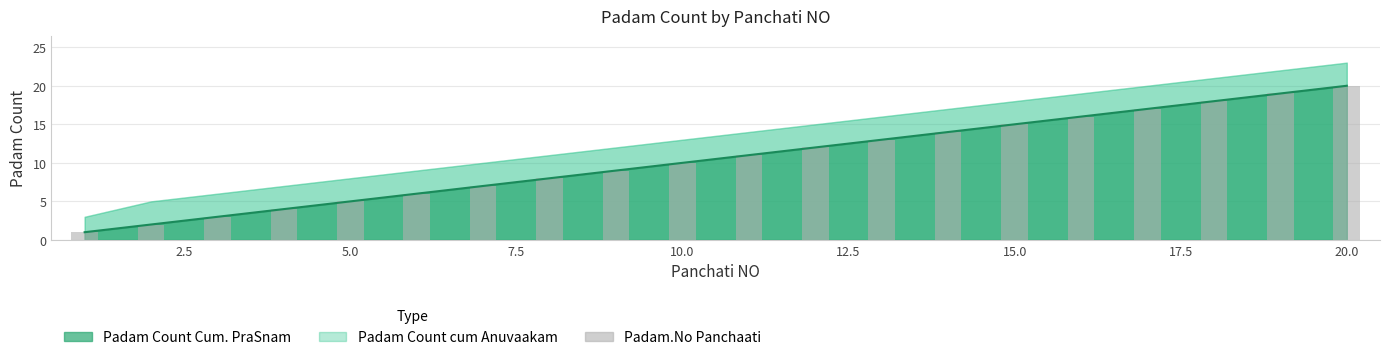

What is the highest value of the Padam.No Panchaati series?

20